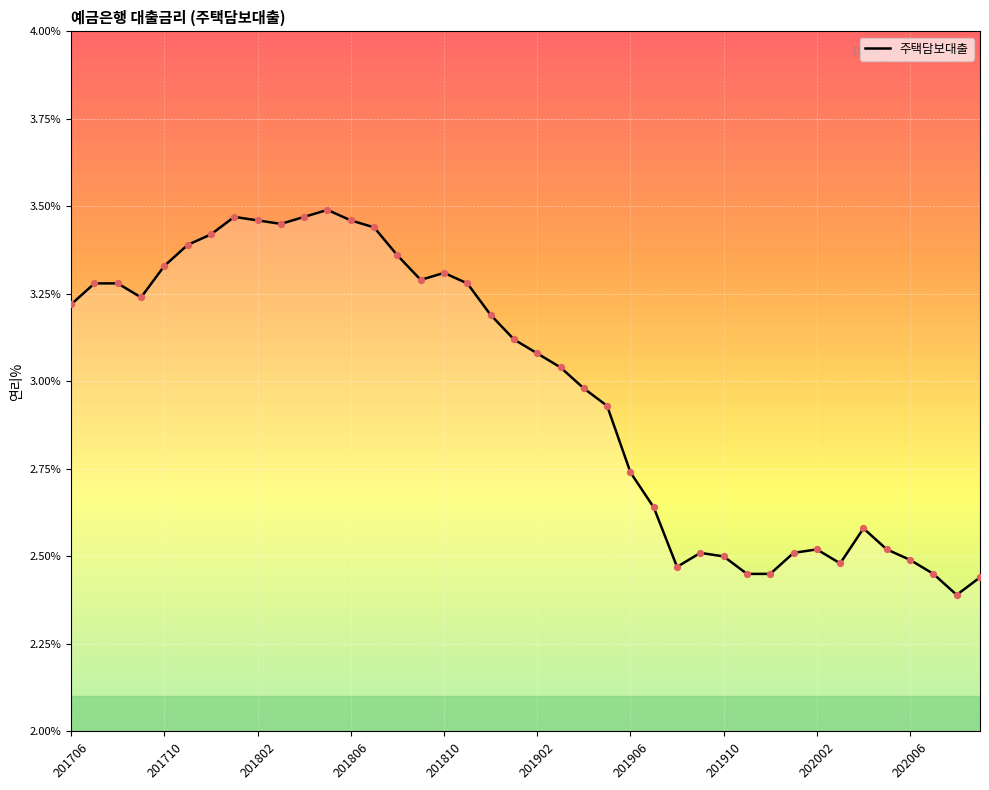

What is the difference between the maximum and minimum values?

1.1